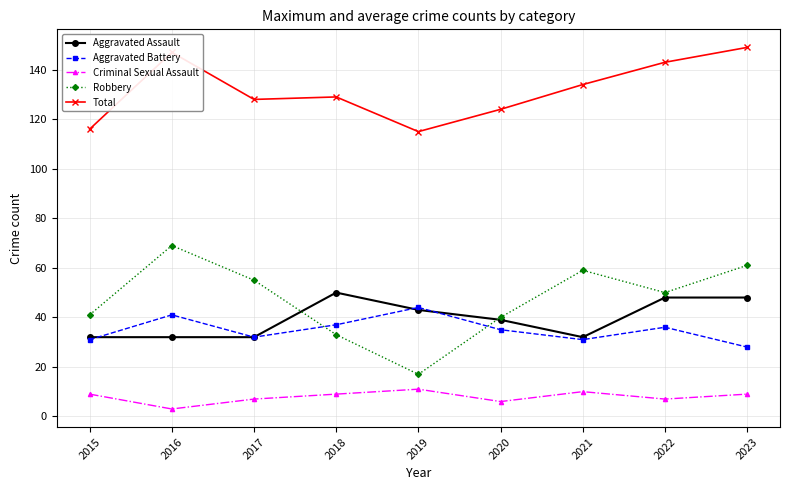

What is the difference between the maximum and minimum values in the Robbery series?

52